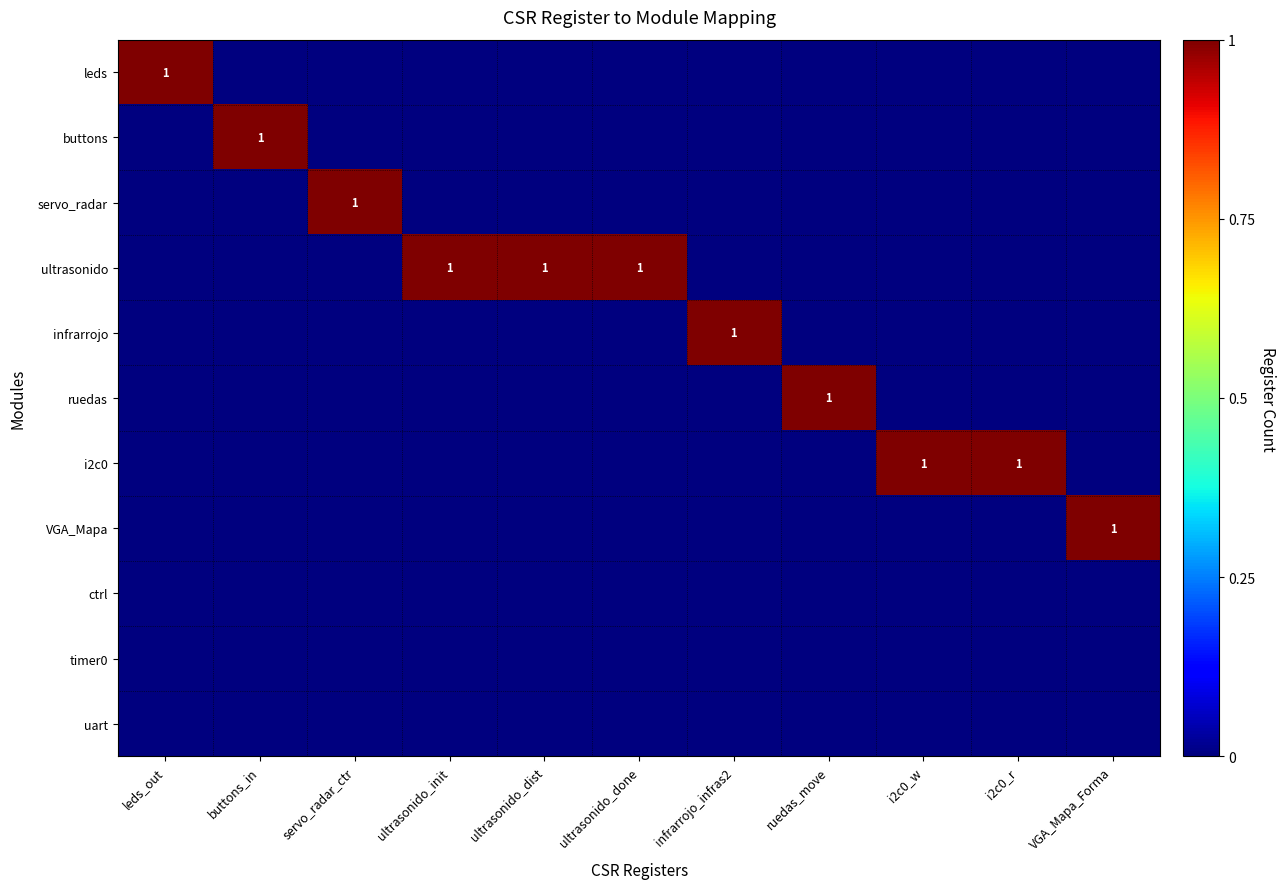

True or false: ultrasonido has a value of 1 at ultrasonido_dist.

False